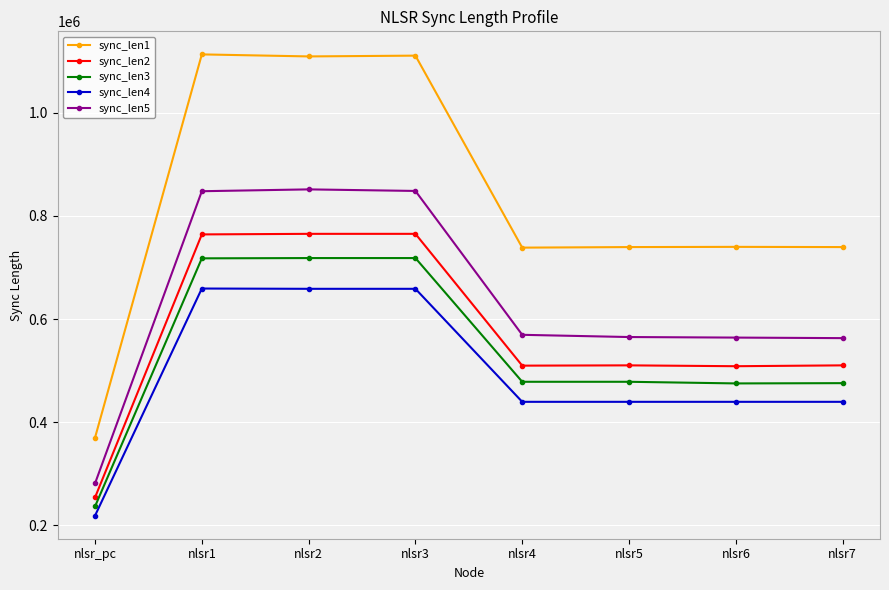

What are all the series names shown in the legend?

sync_len1, sync_len2, sync_len3, sync_len4, sync_len5